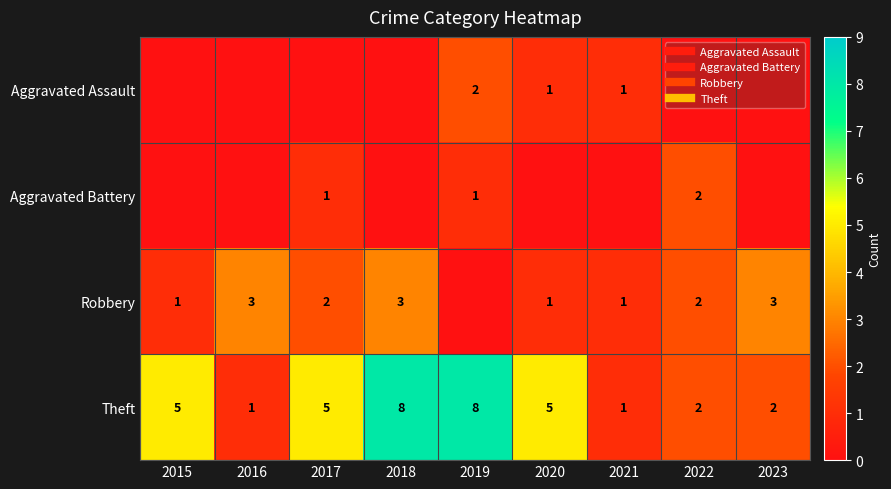

What is the difference between the highest and lowest values at 2017?

5